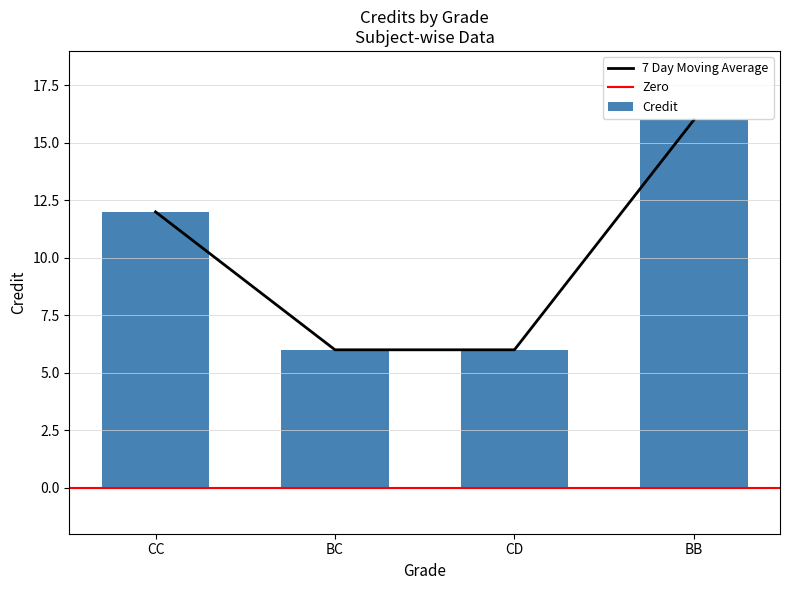

Where is 7 Day Moving Average nearest to the value 11?

CC